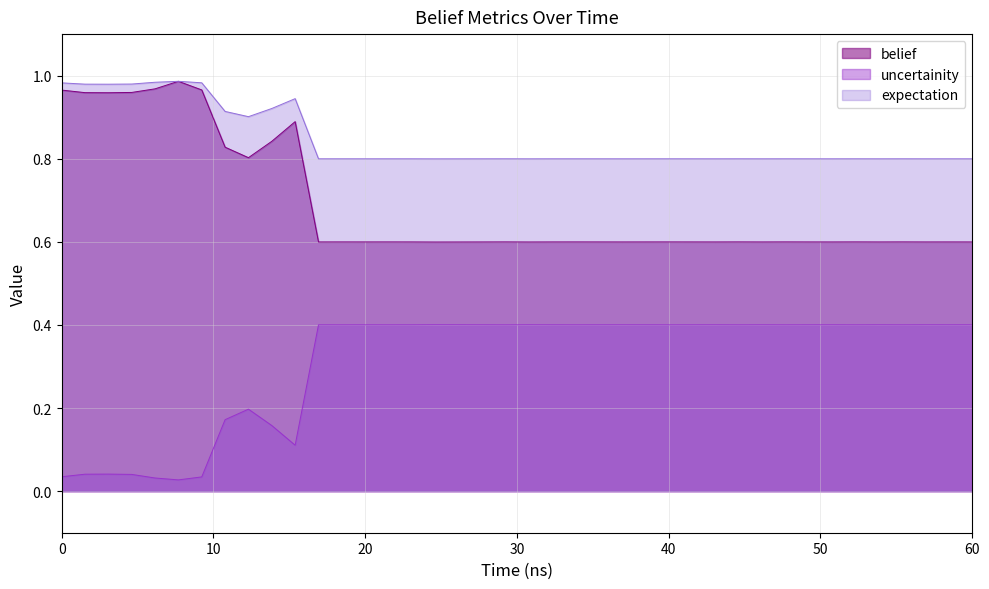

Does the chart have visible grid lines?

Yes